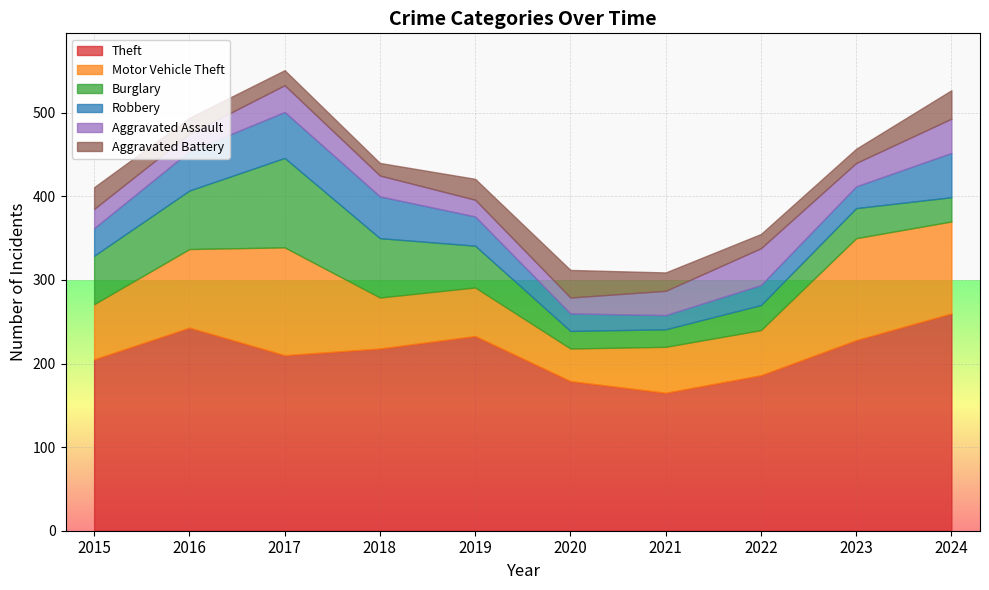

How many data points in Burglary are above 50?

4